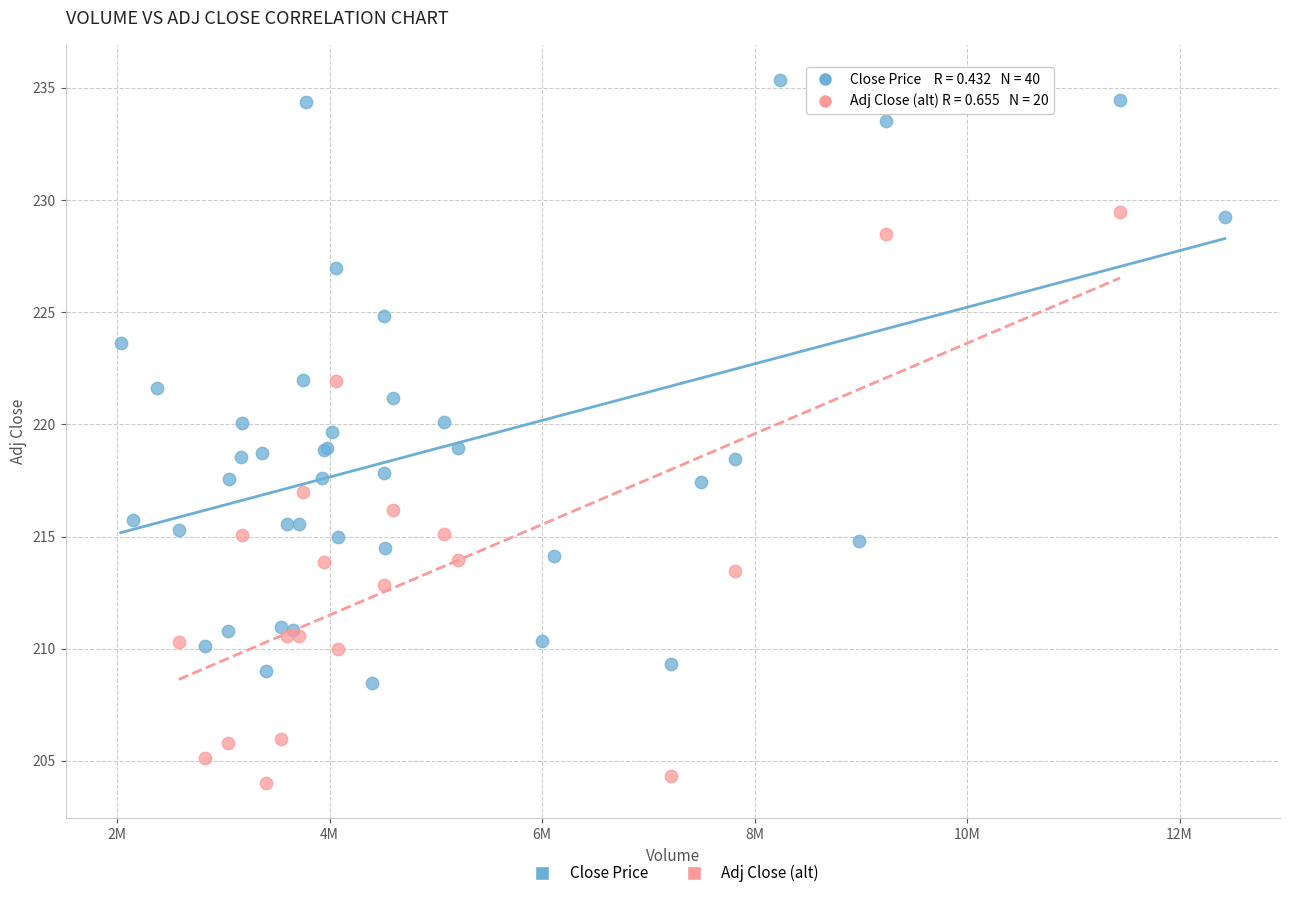

Which series reaches the maximum Y coordinate?

Close Price